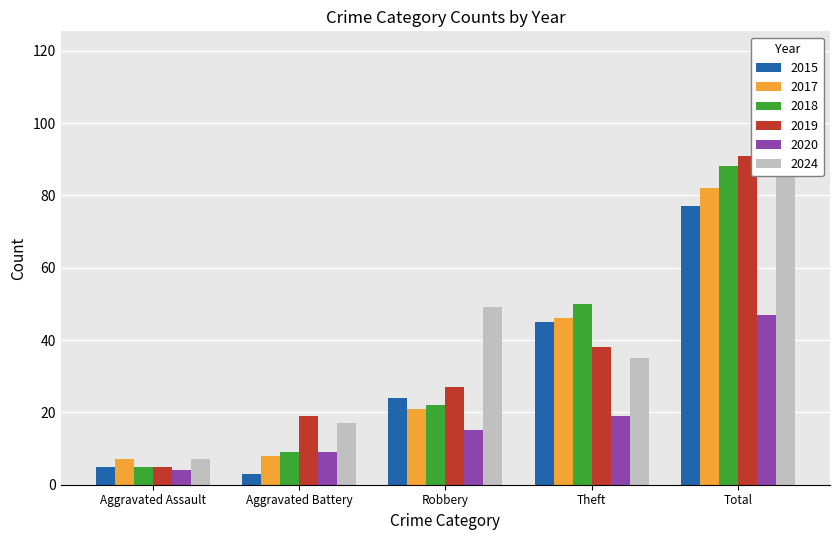

Is it true that 2015 equals 8 at Aggravated Assault?

False